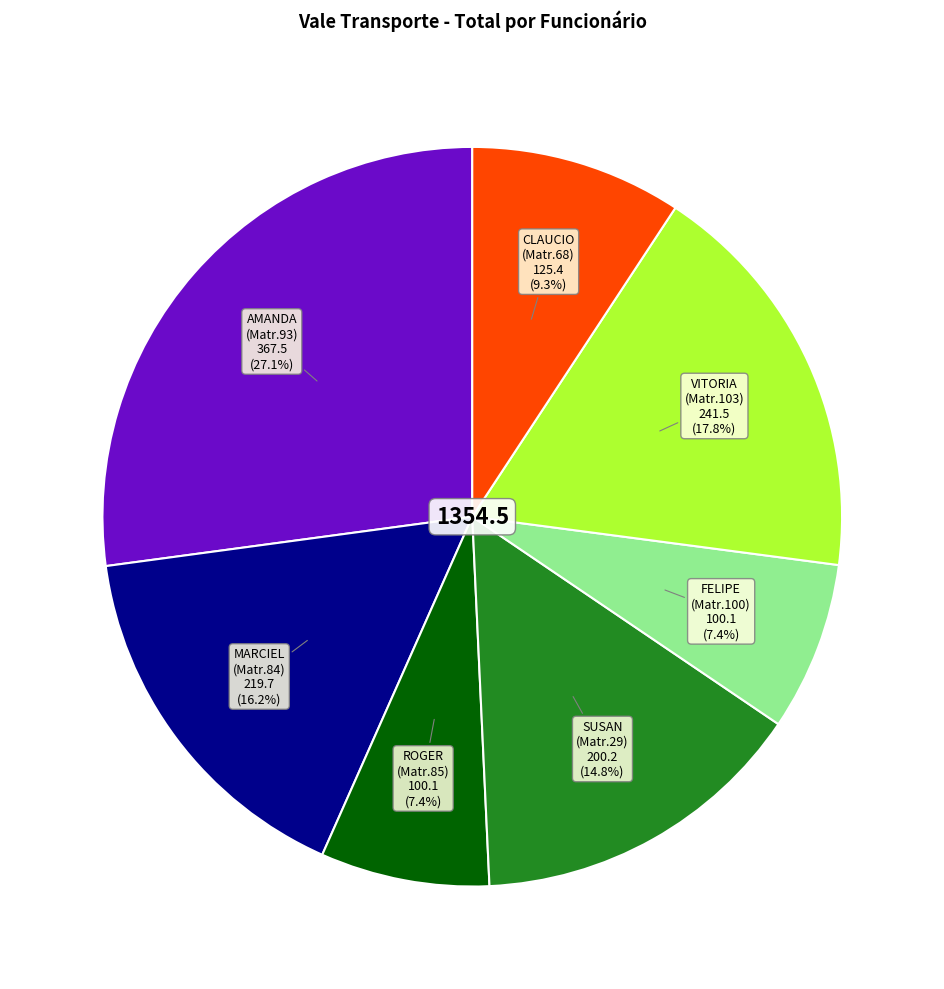

Does any single category account for the majority?

No